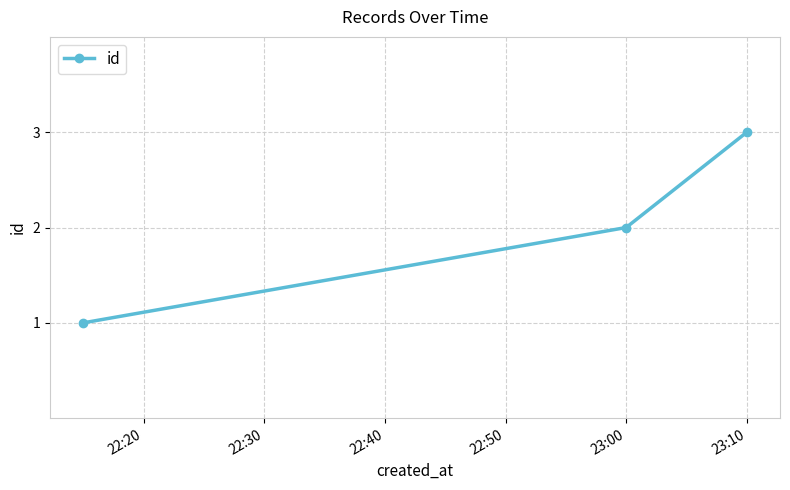

What is the greatest value displayed?

3